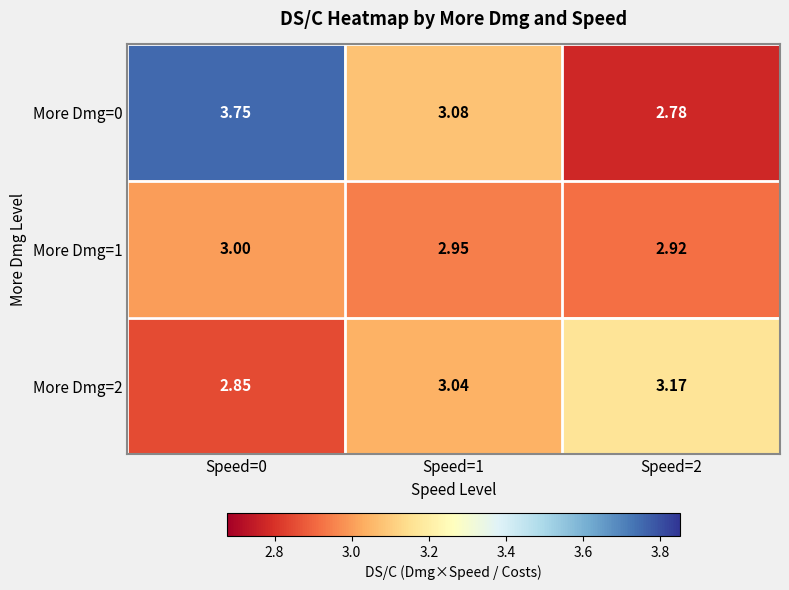

At how many categories does at least one series exceed 2?

3